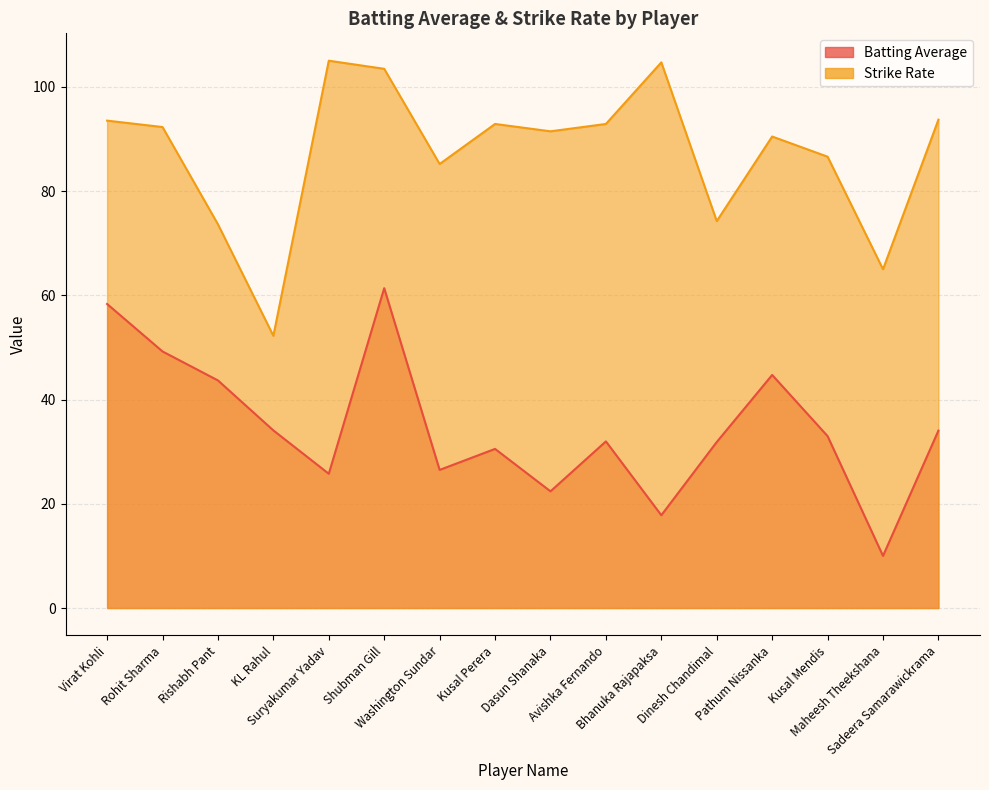

Reading left to right, what are all the values shown in this chart?

Batting Average: Virat Kohli=58.3	Rohit Sharma=49.2	Rishabh Pant=43.7	KL Rahul=34.1	Suryakumar Yadav=25.8	Shubman Gill=61.4	Washington Sundar=26.5	Kusal Perera=30.5	Dasun Shanaka=22.4	Avishka Fernando=32.0	Bhanuka Rajapaksa=17.8	Dinesh Chandimal=31.9	Pathum Nissanka=44.7	Kusal Mendis=33.0	Maheesh Theekshana=10.0	Sadeera Samarawickrama=34.0
Strike Rate: Virat Kohli=93.5	Rohit Sharma=92.3	Rishabh Pant=73.6	KL Rahul=52.2	Suryakumar Yadav=105.0	Shubman Gill=103.5	Washington Sundar=85.2	Kusal Perera=92.9	Dasun Shanaka=91.5	Avishka Fernando=92.9	Bhanuka Rajapaksa=104.7	Dinesh Chandimal=74.2	Pathum Nissanka=90.5	Kusal Mendis=86.6	Maheesh Theekshana=65.0	Sadeera Samarawickrama=93.7